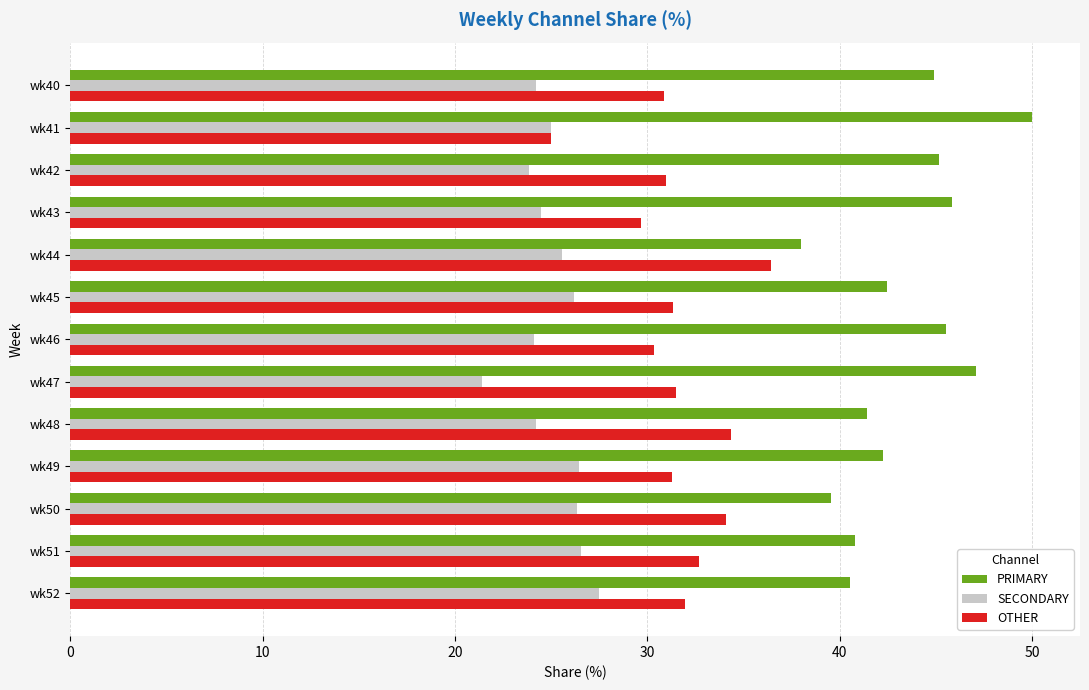

What is the highest value of the OTHER series?

36.4